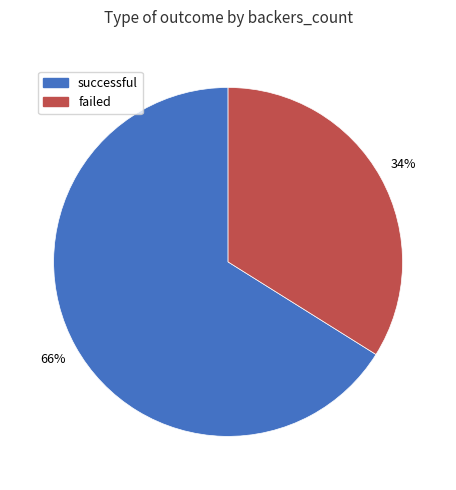

To the nearest percent, what portion does failed represent?

34%